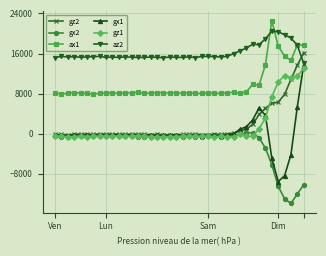

True or false: gz2 has more than 2 interior local peaks.

True